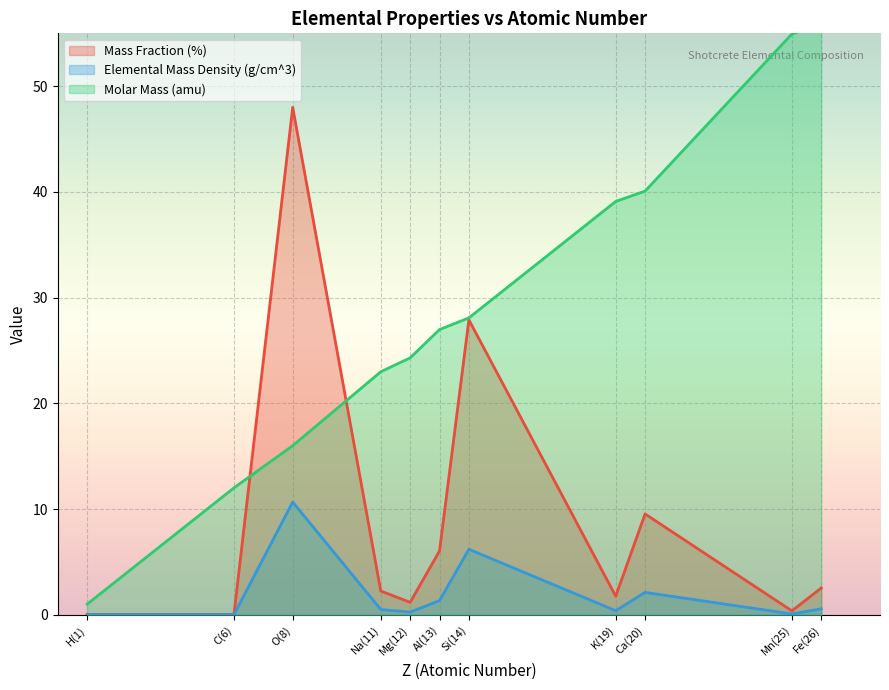

Is the value of Mass Fraction (%) at Mg(12) greater than the value of Molar Mass (amu) at O(8)?

No